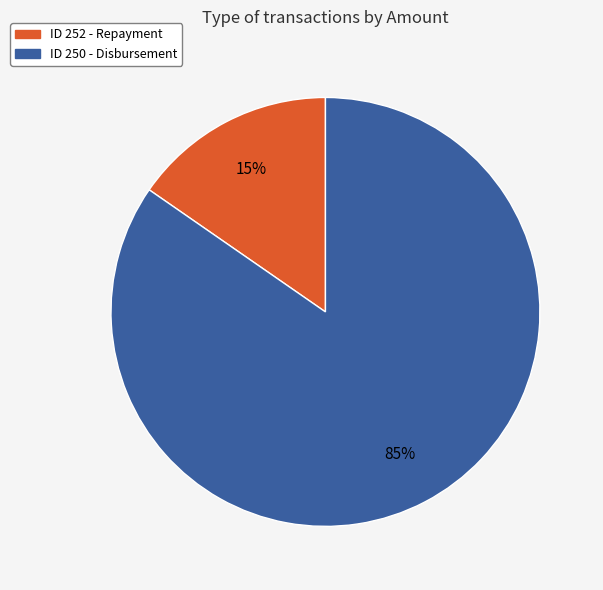

Is there a majority slice in this chart?

Yes